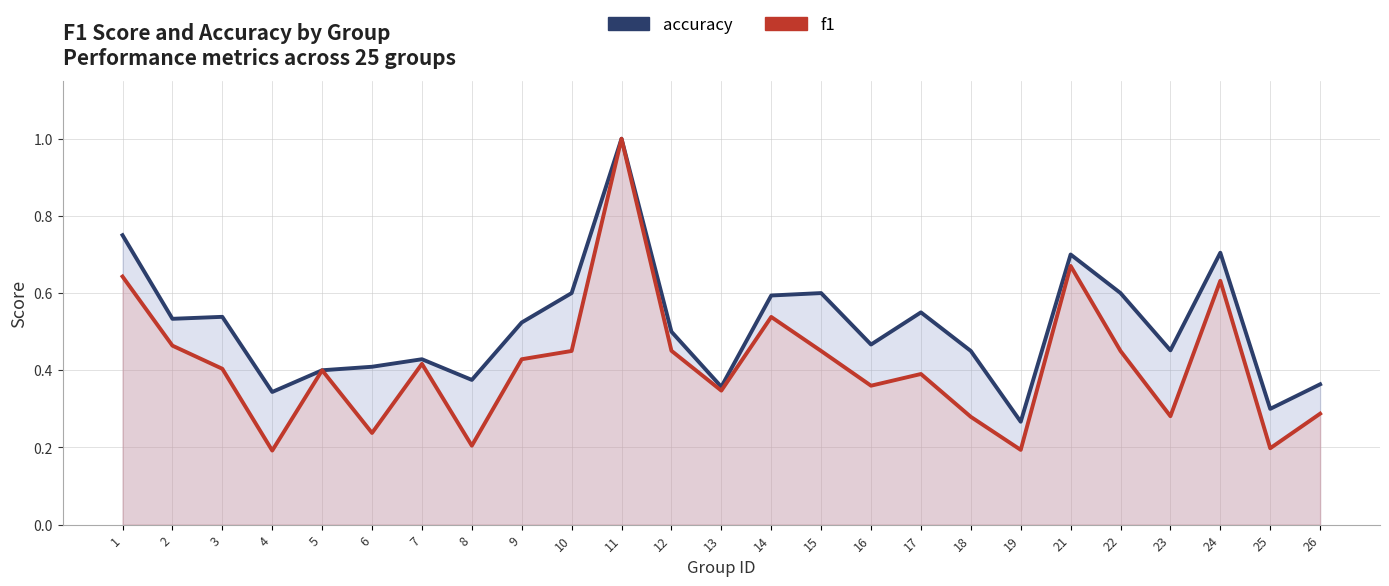

Which series has the largest total across all categories?

accuracy